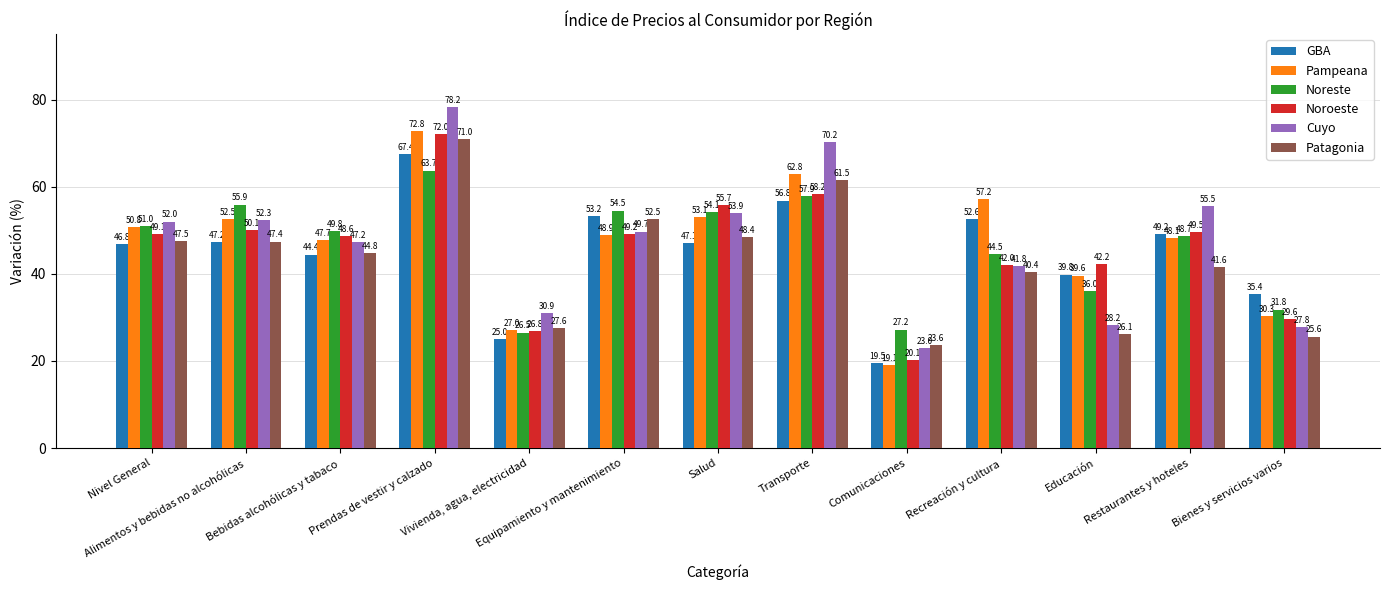

How many data points in GBA are less than 47?

6